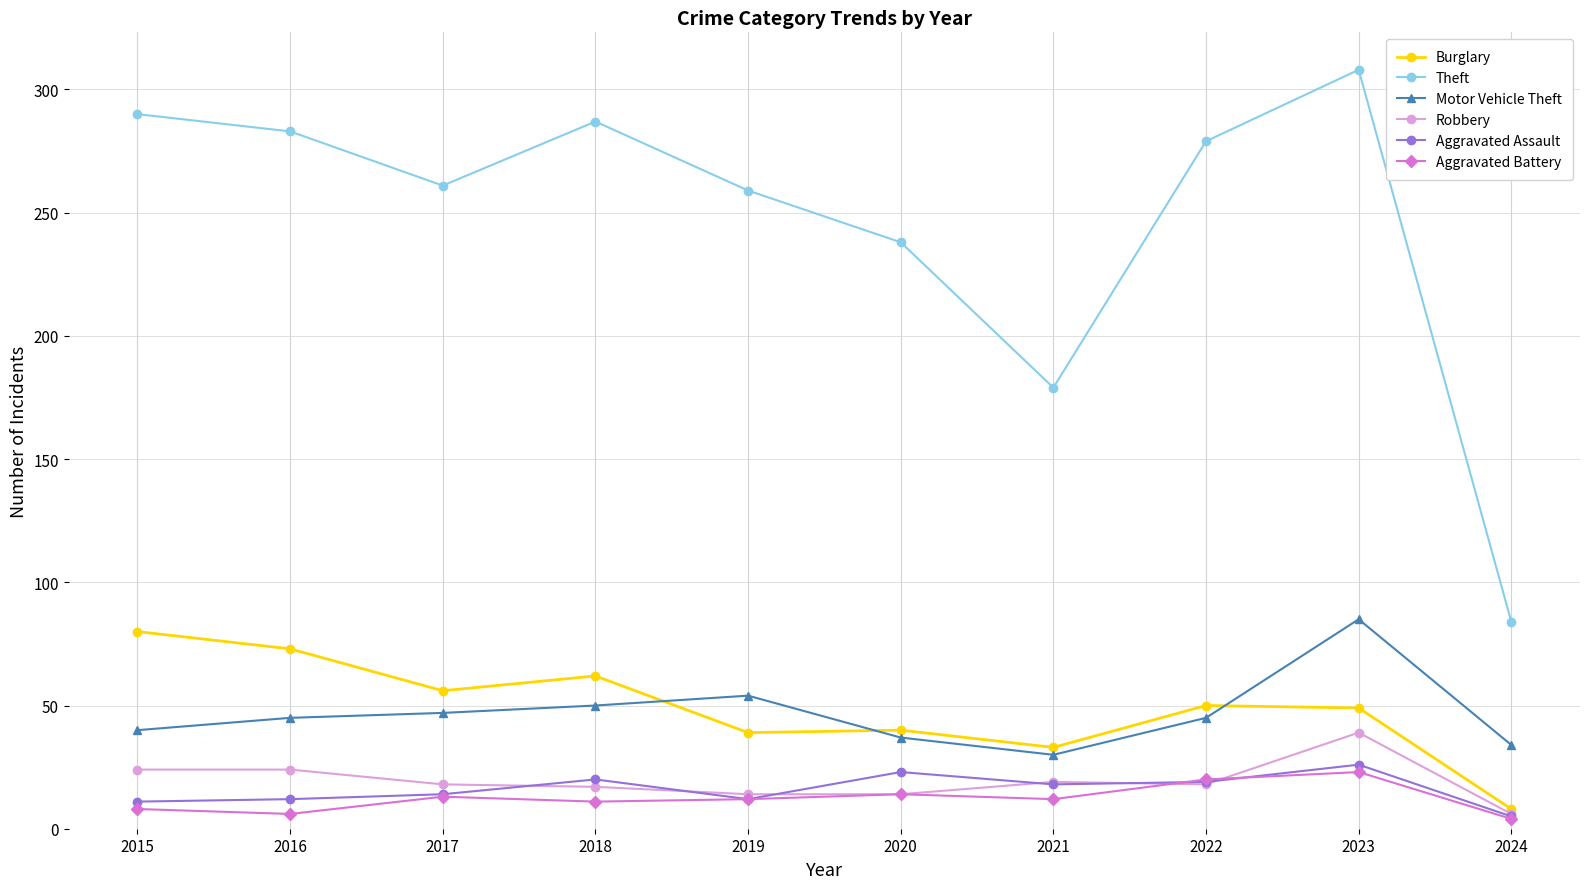

How many lines are shown in the chart?

6